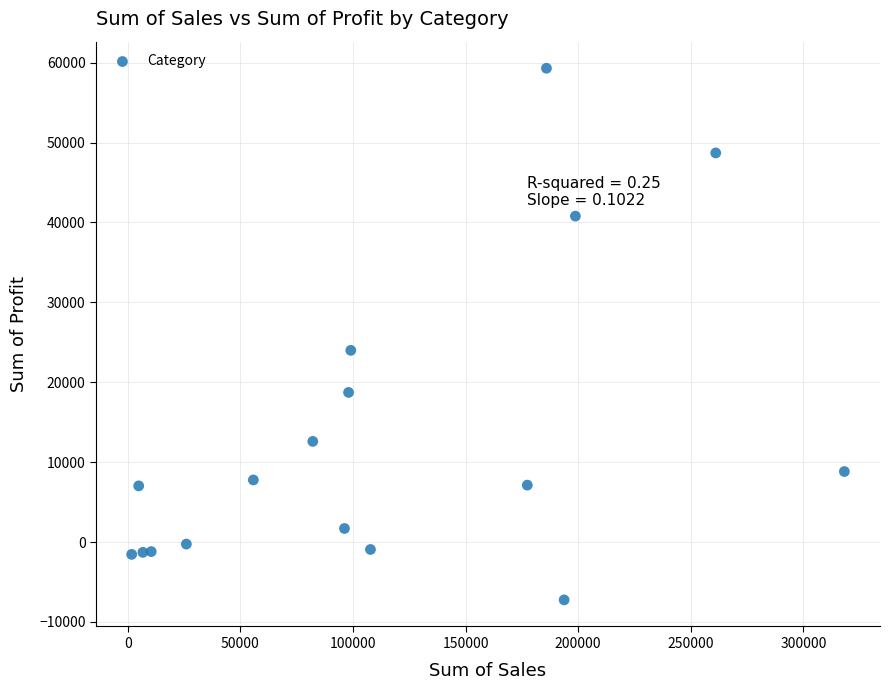

What Y value in the scatter plot is closest to 26028?

23990.2